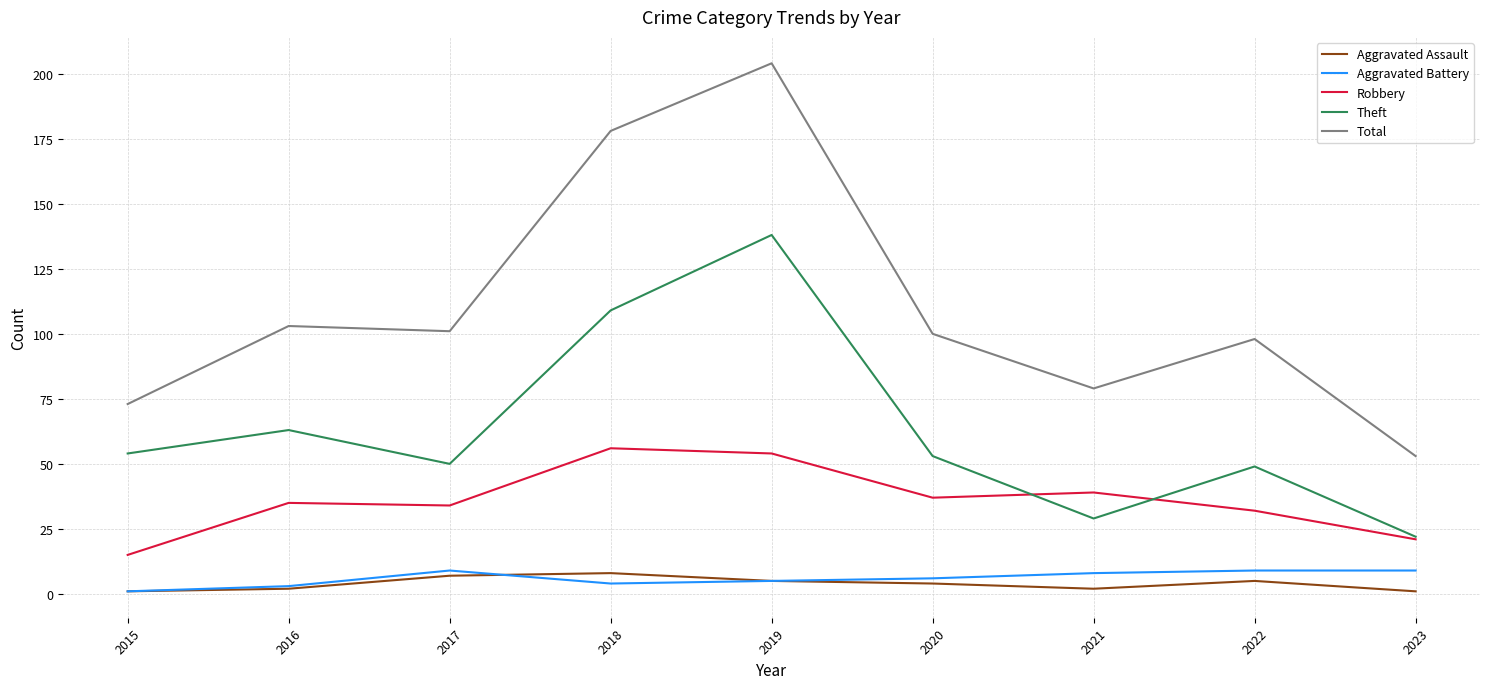

Reading right to left, list all the values displayed in this chart.

Aggravated Assault: 1	5	2	4	5	8	7	2	1
Aggravated Battery: 9	9	8	6	5	4	9	3	1
Robbery: 21	32	39	37	54	56	34	35	15
Theft: 22	49	29	53	138	109	50	63	54
Total: 53	98	79	100	204	178	101	103	73